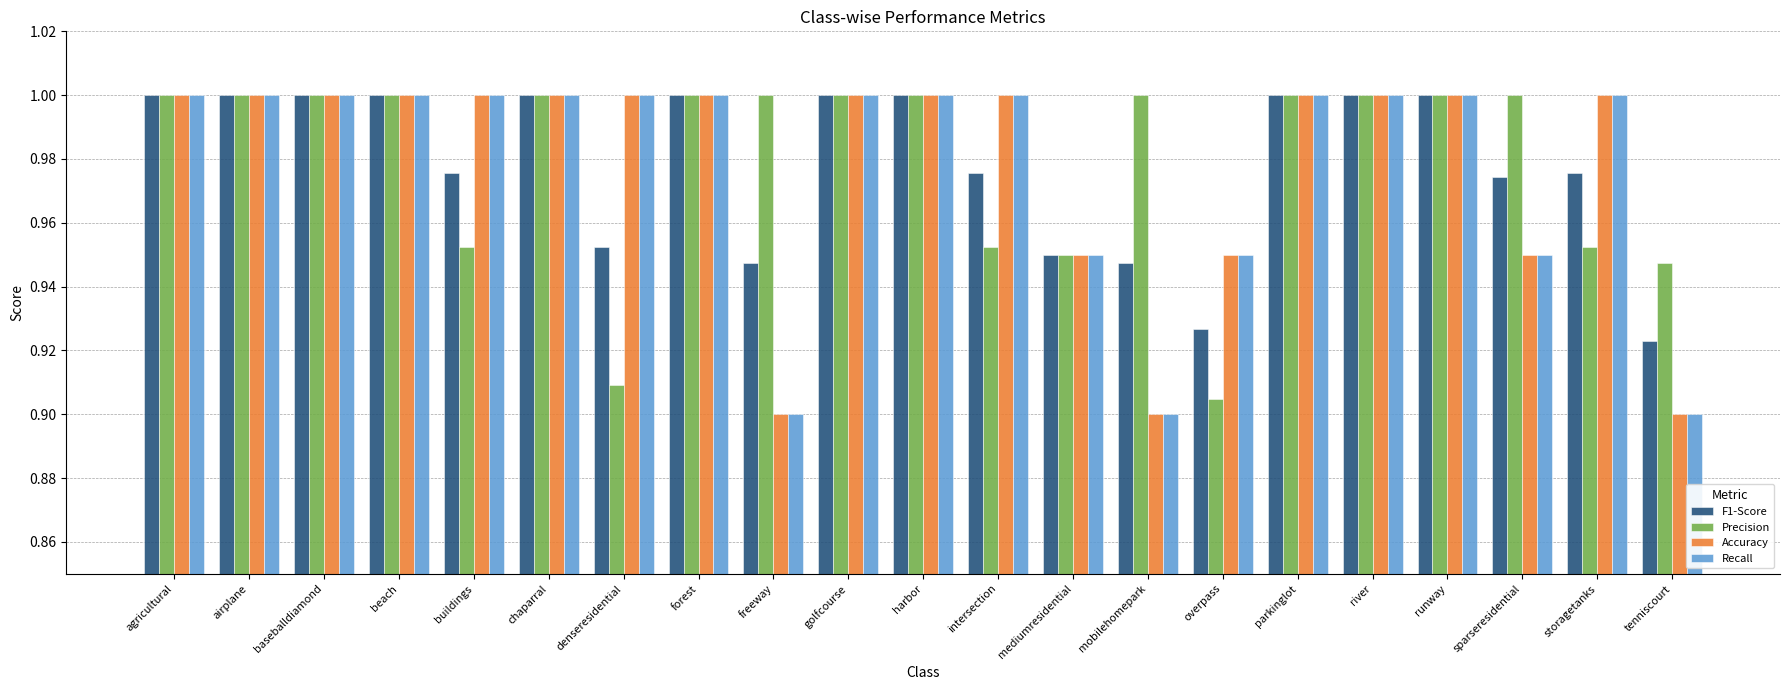

What is the total value across all series at mediumresidential?

3.8